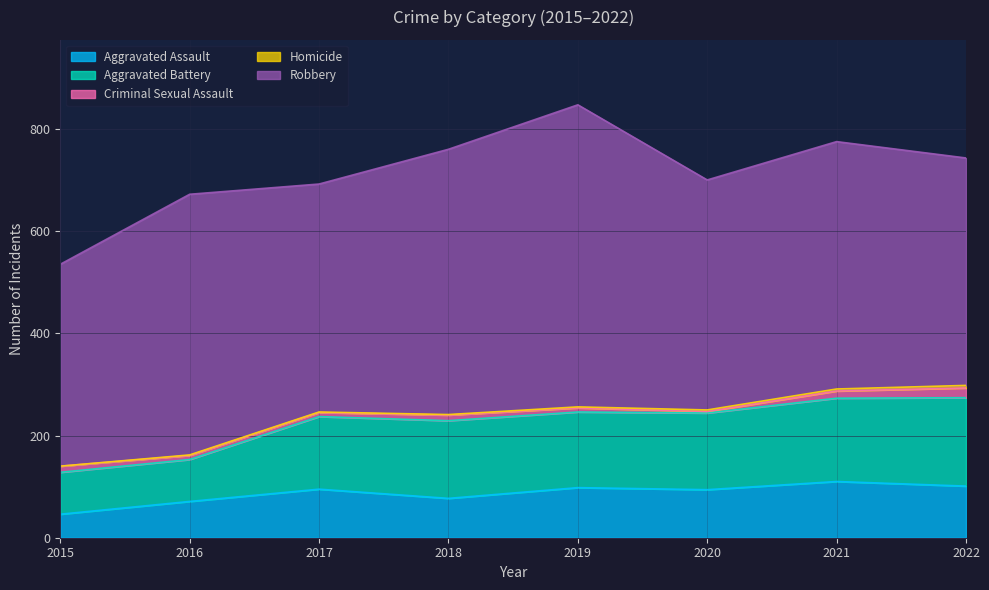

Between 2016 and 2020, which series saw the biggest shift?

Aggravated Battery